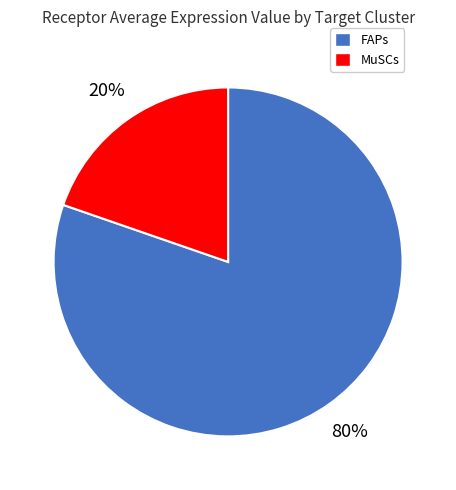

What is the largest slice in the pie chart?

FAPs